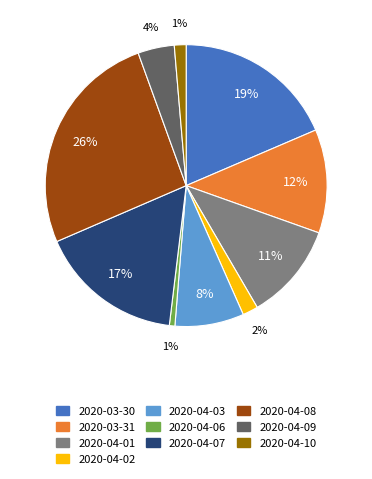

How many segments does this pie chart have?

10